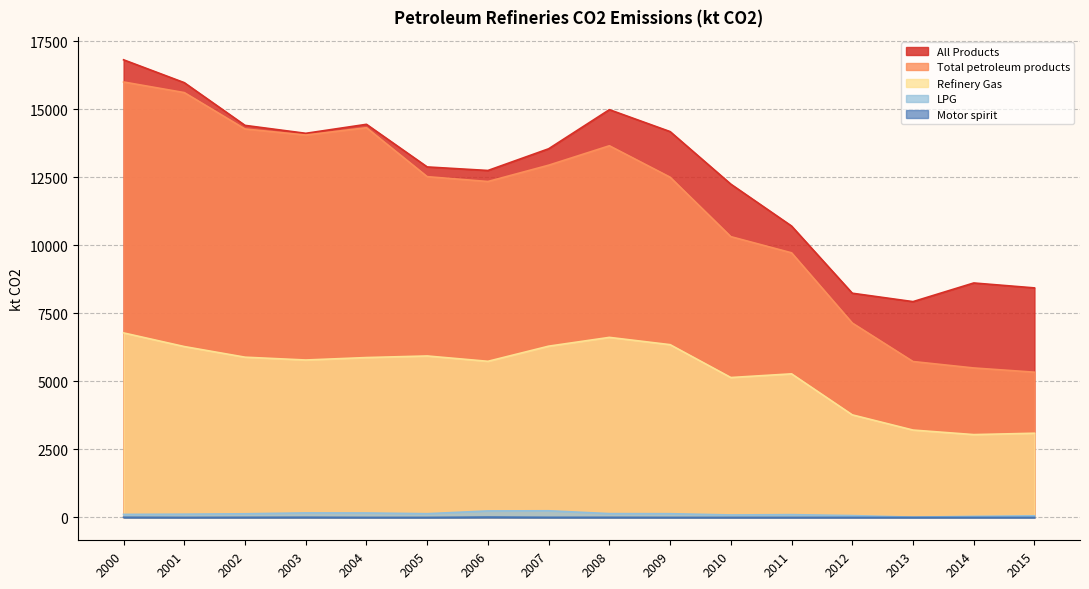

Rank the series at 2014 from highest to lowest value.

All Products, Total petroleum products, Refinery Gas, LPG, Motor spirit